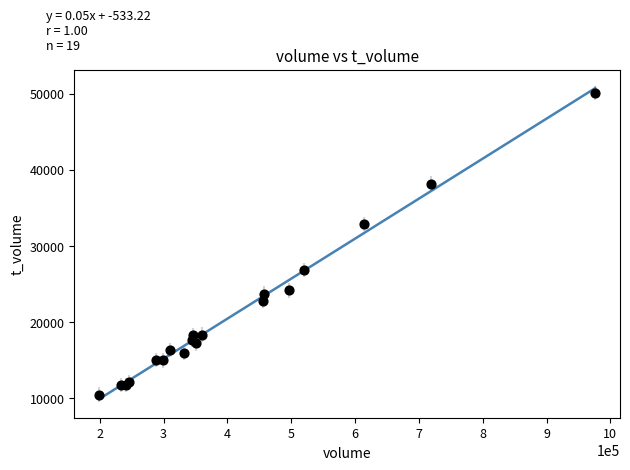

What Y value in the scatter plot is closest to 30302?

32869